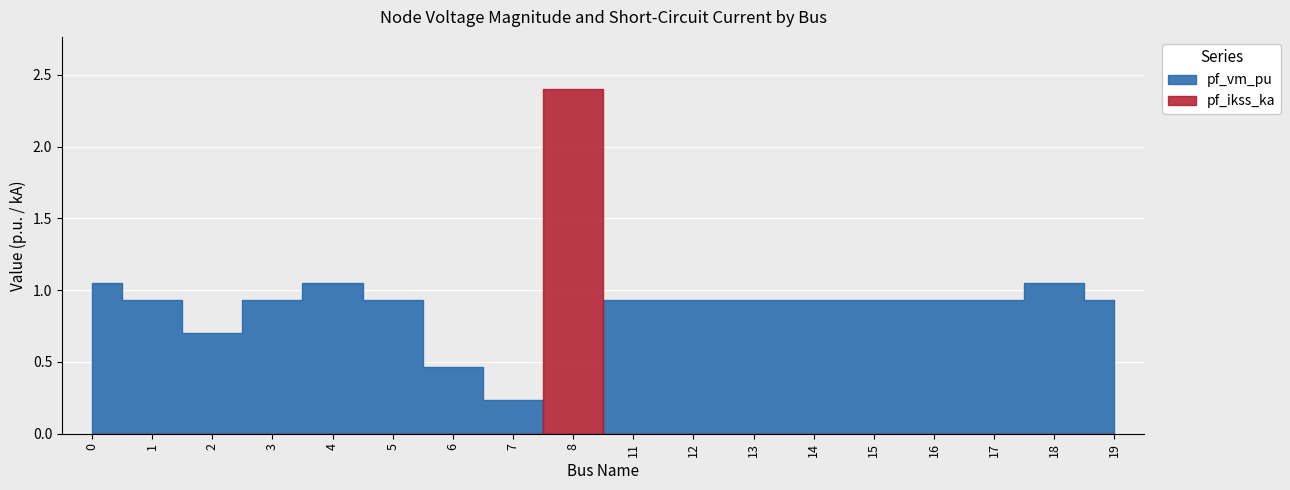

Is it true that pf_ikss_ka equals -1.3 at 13?

False